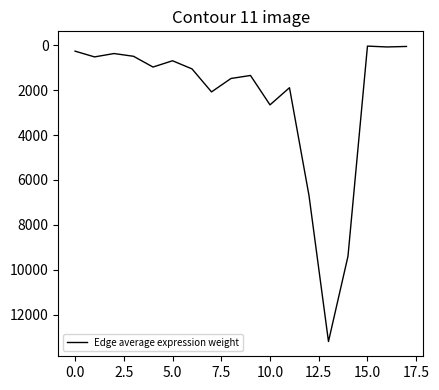

What is the greatest value displayed?

13198.4